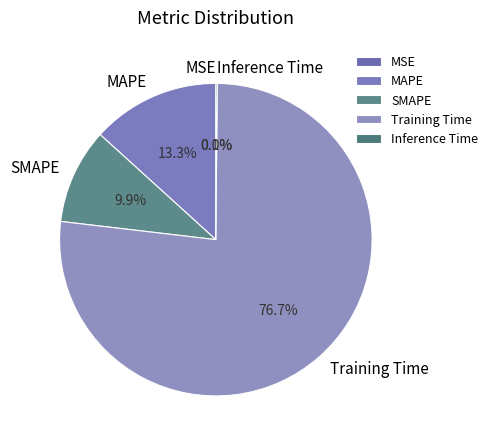

Between SMAPE and MAPE, which is larger?

MAPE